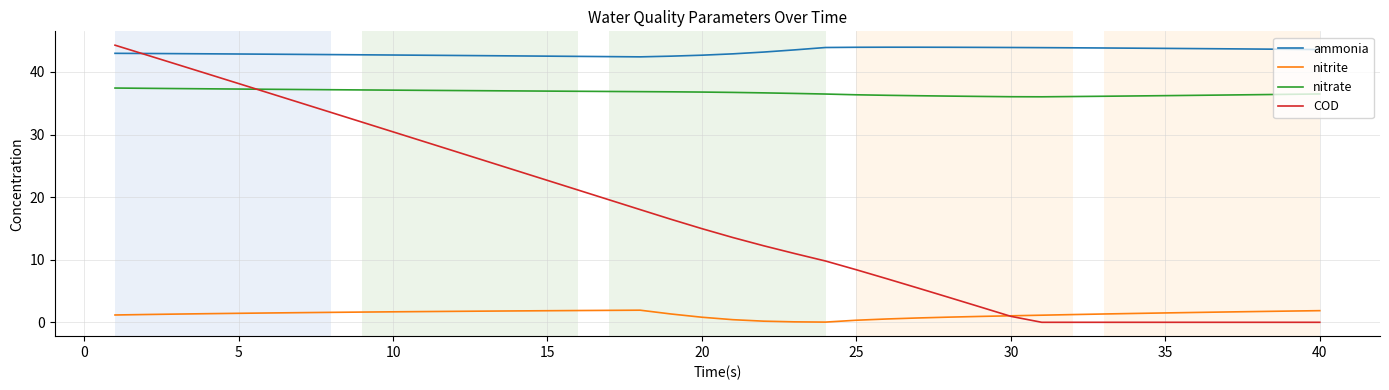

What is the highest value of the nitrate series?

37.4